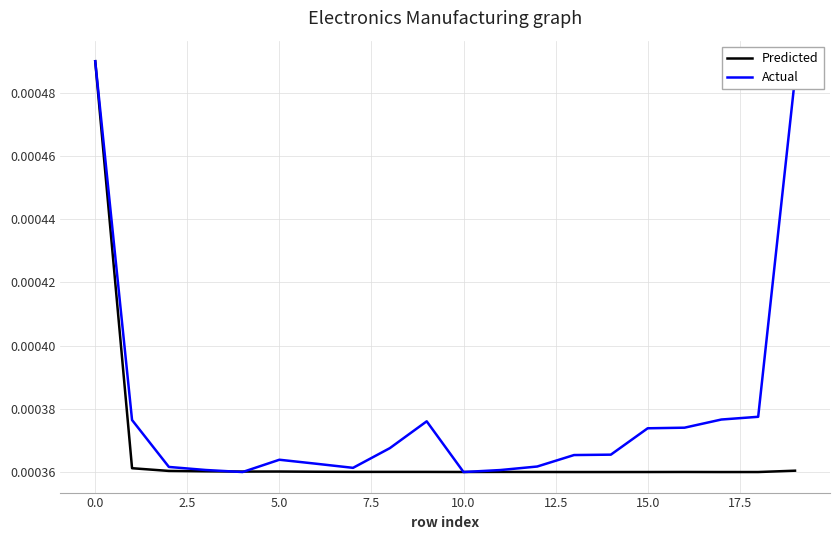

List the series in order of their overall mean, lowest first.

Predicted, Actual